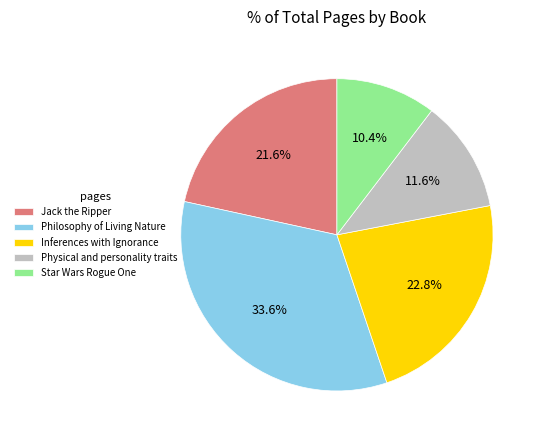

Rank the categories by value from lowest to highest.

Star Wars Rogue One, Physical and personality traits, Jack the Ripper, Inferences with Ignorance, Philosophy of Living Nature